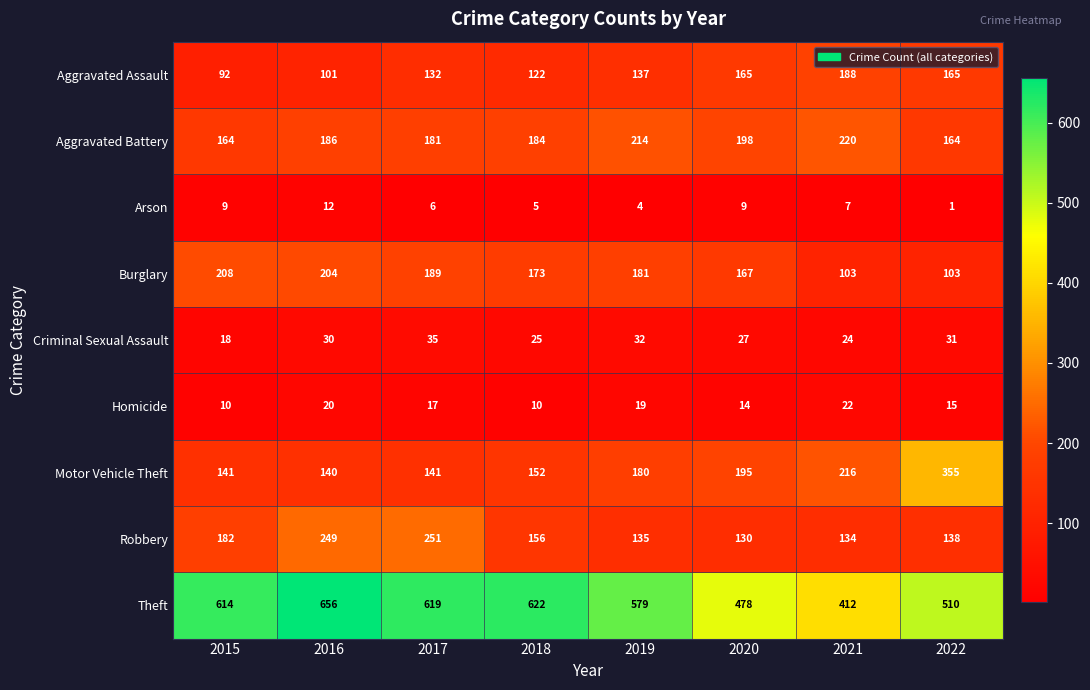

At which label is Motor Vehicle Theft closest to 247?

2021